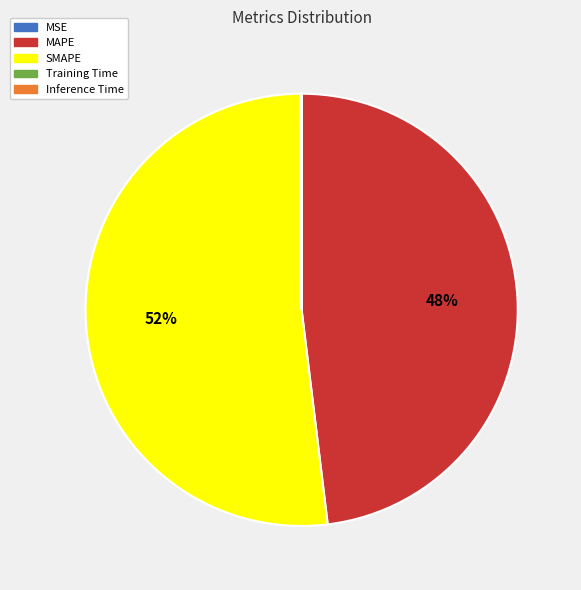

To the nearest percent, what is the average slice percentage?

20%